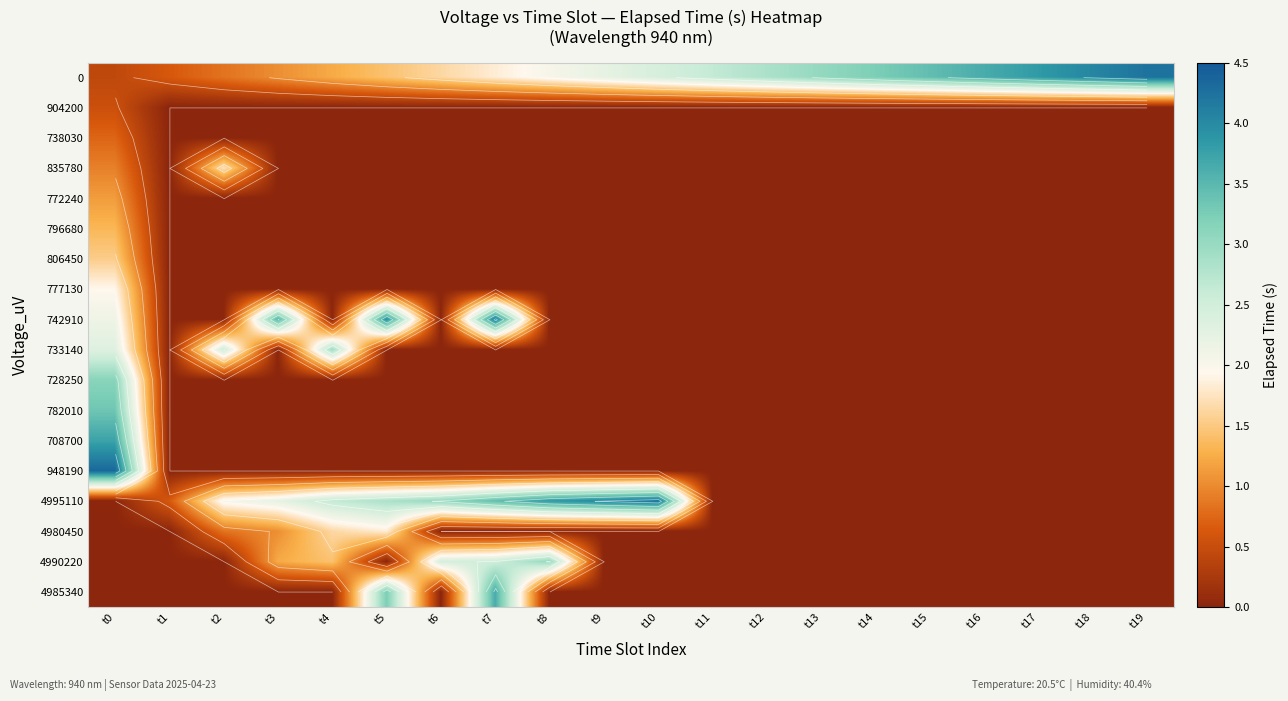

At how many categories does at least one series exceed 3?

15